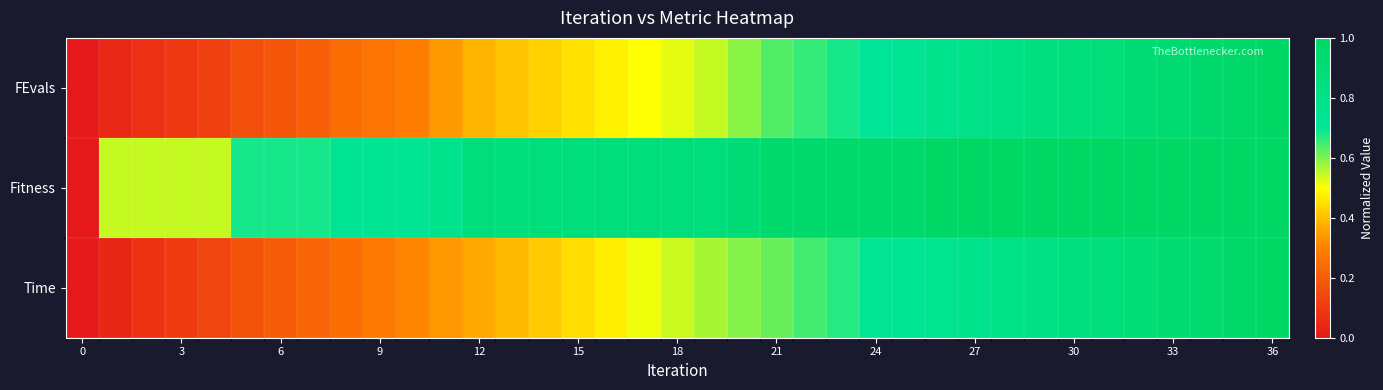

What is the greatest value displayed?

1.0